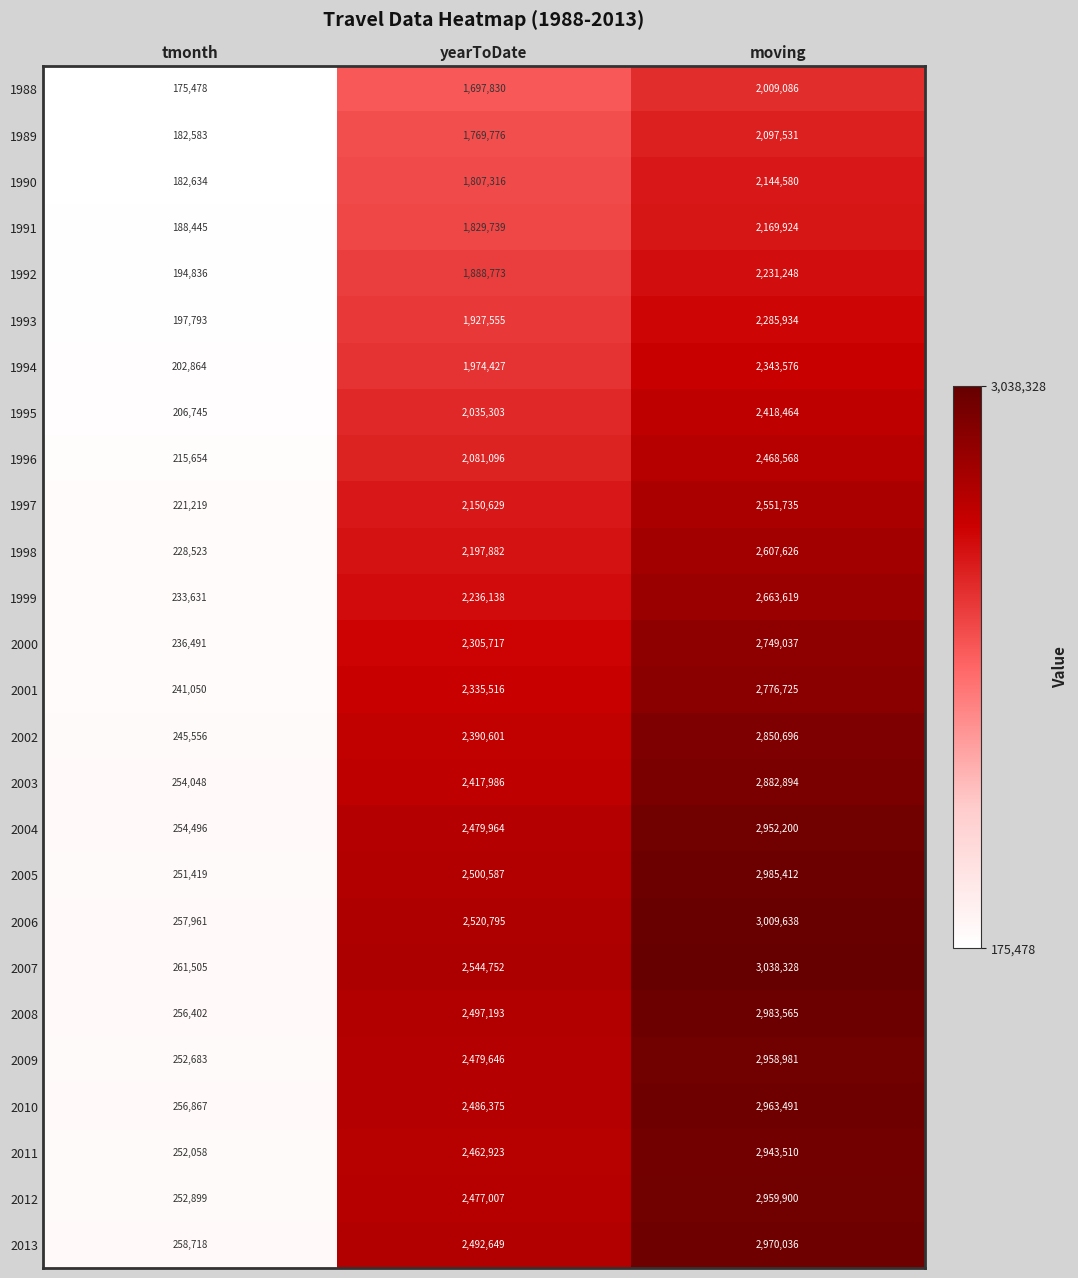

List the labels in order of 2013 value, largest first.

moving, yearToDate, tmonth